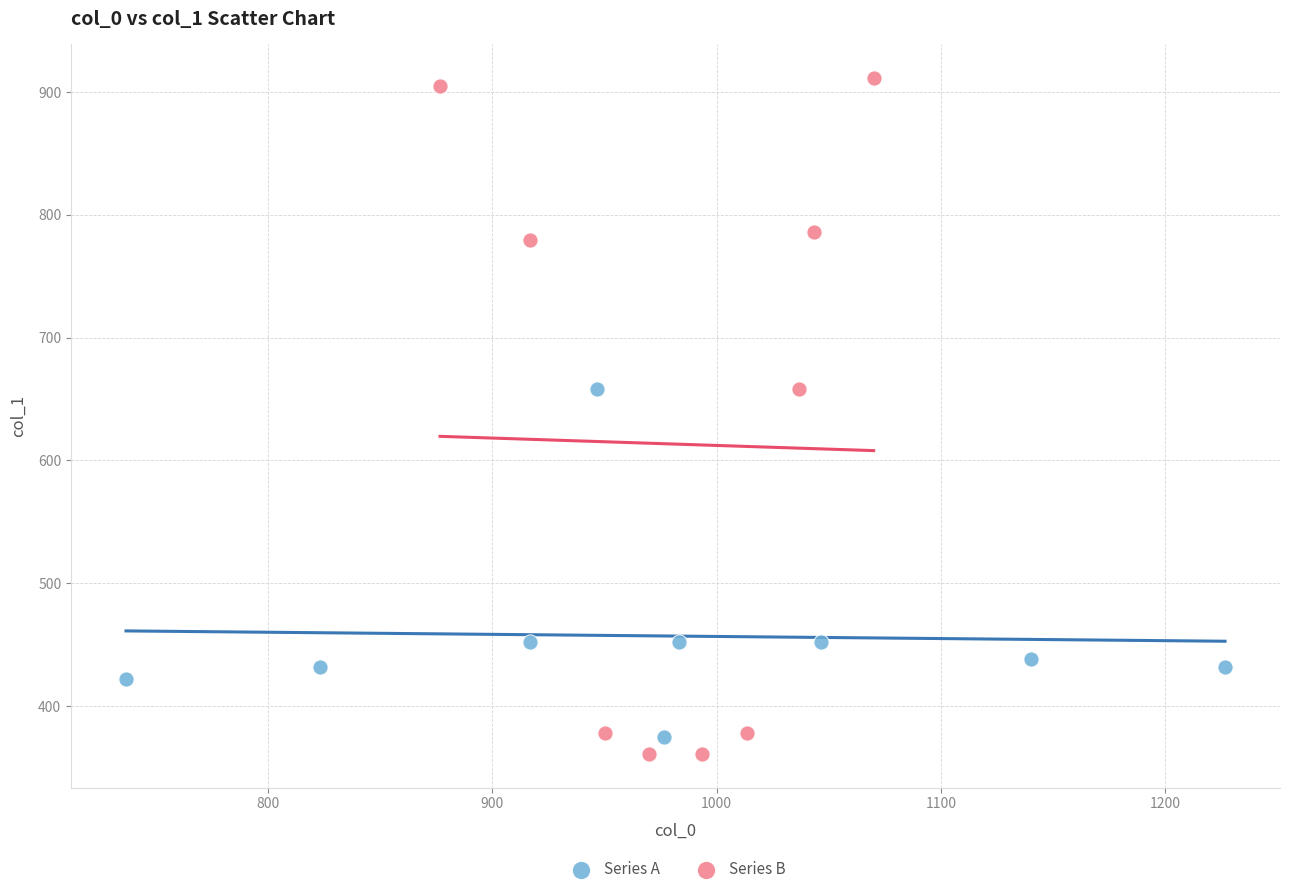

Which series contains the highest Y value?

Series B